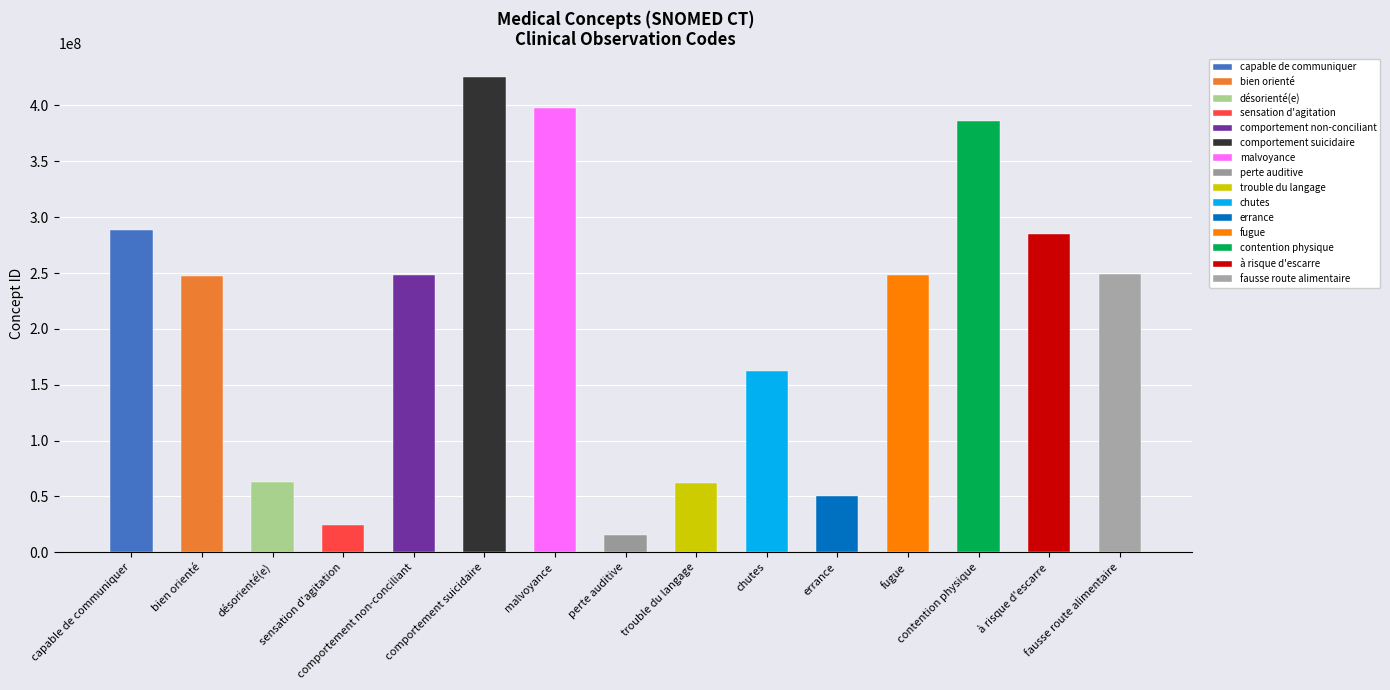

What is the smallest value displayed?

15188001